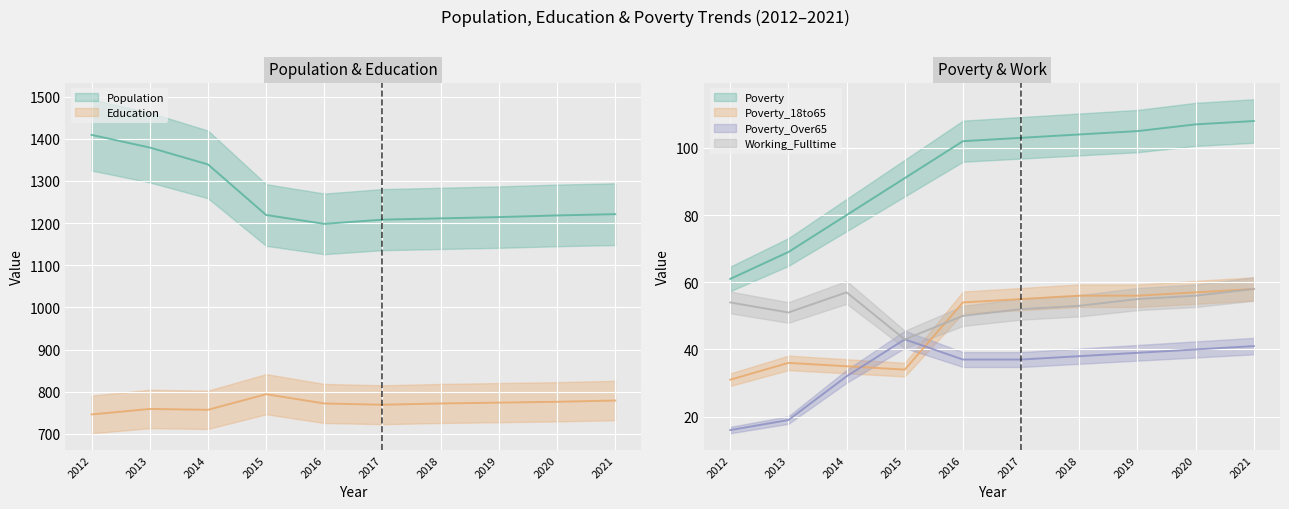

What is the average value of the Poverty_18to65 series?

47